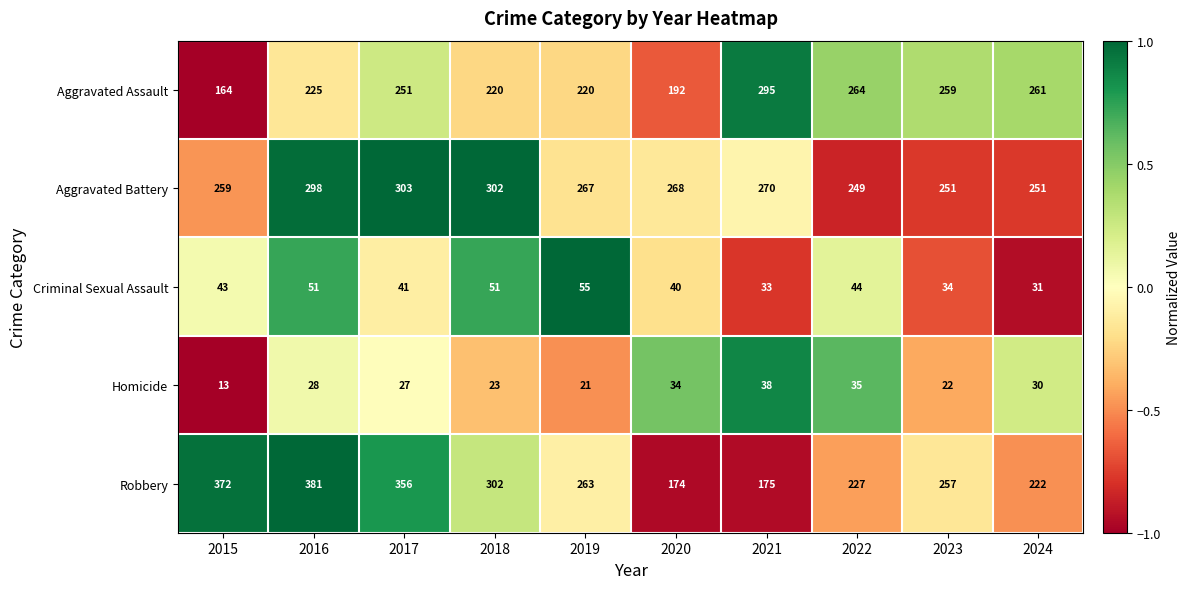

Is it true that Criminal Sexual Assault equals 44 at 2022?

True